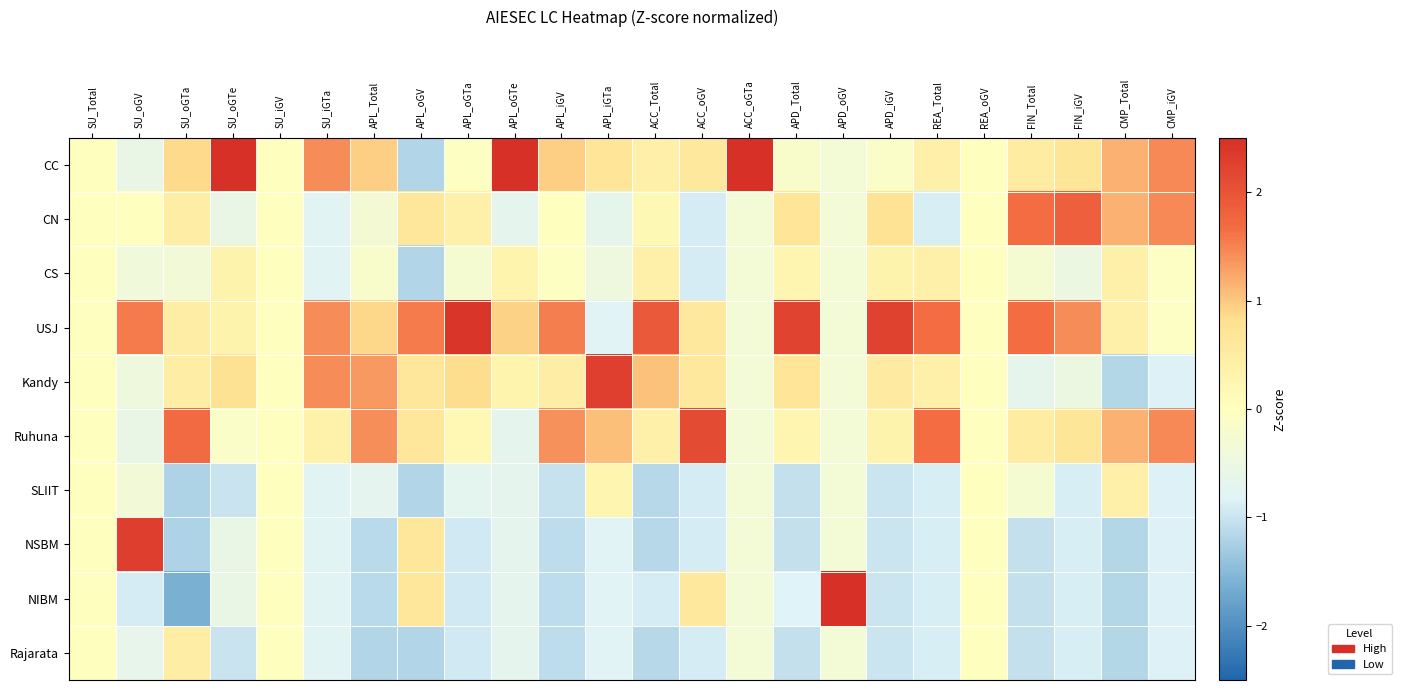

Reading left to right, list all the values displayed in this chart.

CC: SU_Total=0.0	SU_oGV=-0.6	SU_oGTa=0.9	SU_oGTe=2.5	SU_iGV=0.0	SU_iGTa=1.4	APL_Total=1.0	APL_oGV=-1.2	APL_oGTa=-0.0	APL_oGTe=2.5	APL_iGV=0.9	APL_iGTa=0.7	ACC_Total=0.4	ACC_oGV=0.6	ACC_oGTa=3.0	APD_Total=-0.2	APD_oGV=-0.3	APD_iGV=-0.1	REA_Total=0.4	REA_oGV=0.0	FIN_Total=0.5	FIN_iGV=0.7	CMP_Total=1.2	CMP_iGV=1.5
CN: SU_Total=0.0	SU_oGV=0.0	SU_oGTa=0.5	SU_oGTe=-0.6	SU_iGV=0.0	SU_iGTa=-0.8	APL_Total=-0.3	APL_oGV=0.6	APL_oGTa=0.4	APL_oGTe=-0.7	APL_iGV=0.0	APL_iGTa=-0.7	ACC_Total=0.2	ACC_oGV=-0.9	ACC_oGTa=-0.3	APD_Total=0.7	APD_oGV=-0.3	APD_iGV=0.7	REA_Total=-0.9	REA_oGV=0.0	FIN_Total=1.7	FIN_iGV=1.8	CMP_Total=1.2	CMP_iGV=1.5
CS: SU_Total=0.0	SU_oGV=-0.4	SU_oGTa=-0.4	SU_oGTe=0.3	SU_iGV=0.0	SU_iGTa=-0.8	APL_Total=-0.2	APL_oGV=-1.2	APL_oGTa=-0.3	APL_oGTe=0.3	APL_iGV=-0.0	APL_iGTa=-0.5	ACC_Total=0.4	ACC_oGV=-0.9	ACC_oGTa=-0.3	APD_Total=0.3	APD_oGV=-0.3	APD_iGV=0.3	REA_Total=0.4	REA_oGV=0.0	FIN_Total=-0.3	FIN_iGV=-0.5	CMP_Total=0.4	CMP_iGV=-0.1
USJ: SU_Total=0.0	SU_oGV=1.6	SU_oGTa=0.5	SU_oGTe=0.3	SU_iGV=0.0	SU_iGTa=1.4	APL_Total=0.9	APL_oGV=1.5	APL_oGTa=2.4	APL_oGTe=0.9	APL_iGV=1.5	APL_iGTa=-0.8	ACC_Total=1.9	ACC_oGV=0.6	ACC_oGTa=-0.3	APD_Total=2.2	APD_oGV=-0.3	APD_iGV=2.2	REA_Total=1.7	REA_oGV=0.0	FIN_Total=1.7	FIN_iGV=1.4	CMP_Total=0.4	CMP_iGV=-0.1
Kandy: SU_Total=0.0	SU_oGV=-0.4	SU_oGTa=0.5	SU_oGTe=0.7	SU_iGV=0.0	SU_iGTa=1.4	APL_Total=1.3	APL_oGV=0.6	APL_oGTa=0.9	APL_oGTe=0.3	APL_iGV=0.5	APL_iGTa=2.3	ACC_Total=1.0	ACC_oGV=0.6	ACC_oGTa=-0.3	APD_Total=0.7	APD_oGV=-0.3	APD_iGV=0.5	REA_Total=0.4	REA_oGV=0.0	FIN_Total=-0.7	FIN_iGV=-0.5	CMP_Total=-1.2	CMP_iGV=-0.8
Ruhuna: SU_Total=0.0	SU_oGV=-0.6	SU_oGTa=1.7	SU_oGTe=-0.1	SU_iGV=0.0	SU_iGTa=0.3	APL_Total=1.4	APL_oGV=0.6	APL_oGTa=0.2	APL_oGTe=-0.7	APL_iGV=1.4	APL_iGTa=1.1	ACC_Total=0.4	ACC_oGV=2.1	ACC_oGTa=-0.3	APD_Total=0.3	APD_oGV=-0.3	APD_iGV=0.3	REA_Total=1.7	REA_oGV=0.0	FIN_Total=0.5	FIN_iGV=0.7	CMP_Total=1.2	CMP_iGV=1.5
SLIIT: SU_Total=0.0	SU_oGV=-0.4	SU_oGTa=-1.2	SU_oGTe=-1.0	SU_iGV=0.0	SU_iGTa=-0.8	APL_Total=-0.7	APL_oGV=-1.2	APL_oGTa=-0.7	APL_oGTe=-0.7	APL_iGV=-1.0	APL_iGTa=0.2	ACC_Total=-1.1	ACC_oGV=-0.9	ACC_oGTa=-0.3	APD_Total=-1.0	APD_oGV=-0.3	APD_iGV=-1.0	REA_Total=-0.9	REA_oGV=0.0	FIN_Total=-0.3	FIN_iGV=-0.9	CMP_Total=0.4	CMP_iGV=-0.8
NSBM: SU_Total=0.0	SU_oGV=2.3	SU_oGTa=-1.2	SU_oGTe=-0.6	SU_iGV=0.0	SU_iGTa=-0.8	APL_Total=-1.1	APL_oGV=0.6	APL_oGTa=-0.9	APL_oGTe=-0.7	APL_iGV=-1.1	APL_iGTa=-0.8	ACC_Total=-1.1	ACC_oGV=-0.9	ACC_oGTa=-0.3	APD_Total=-1.0	APD_oGV=-0.3	APD_iGV=-1.0	REA_Total=-0.9	REA_oGV=0.0	FIN_Total=-1.1	FIN_iGV=-0.9	CMP_Total=-1.2	CMP_iGV=-0.8
NIBM: SU_Total=0.0	SU_oGV=-0.9	SU_oGTa=-1.6	SU_oGTe=-0.6	SU_iGV=0.0	SU_iGTa=-0.8	APL_Total=-1.1	APL_oGV=0.6	APL_oGTa=-0.9	APL_oGTe=-0.7	APL_iGV=-1.1	APL_iGTa=-0.8	ACC_Total=-0.9	ACC_oGV=0.6	ACC_oGTa=-0.3	APD_Total=-0.8	APD_oGV=3.0	APD_iGV=-1.0	REA_Total=-0.9	REA_oGV=0.0	FIN_Total=-1.1	FIN_iGV=-0.9	CMP_Total=-1.2	CMP_iGV=-0.8
Rajarata: SU_Total=0.0	SU_oGV=-0.6	SU_oGTa=0.5	SU_oGTe=-1.0	SU_iGV=0.0	SU_iGTa=-0.8	APL_Total=-1.2	APL_oGV=-1.2	APL_oGTa=-0.9	APL_oGTe=-0.7	APL_iGV=-1.1	APL_iGTa=-0.8	ACC_Total=-1.1	ACC_oGV=-0.9	ACC_oGTa=-0.3	APD_Total=-1.0	APD_oGV=-0.3	APD_iGV=-1.0	REA_Total=-0.9	REA_oGV=0.0	FIN_Total=-1.1	FIN_iGV=-0.9	CMP_Total=-1.2	CMP_iGV=-0.8